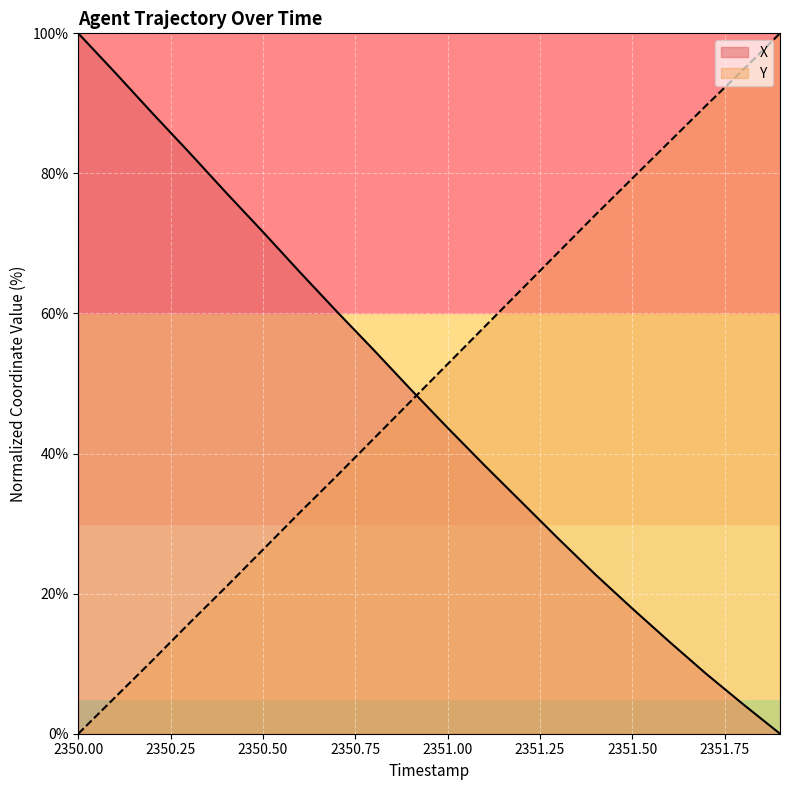

True or false: X and Y intersect in this chart.

True